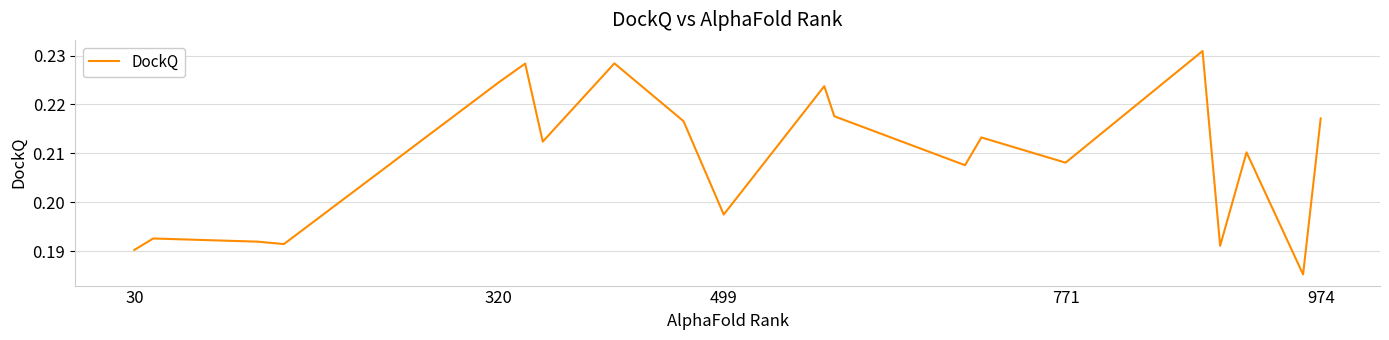

How many lines are shown in the chart?

1